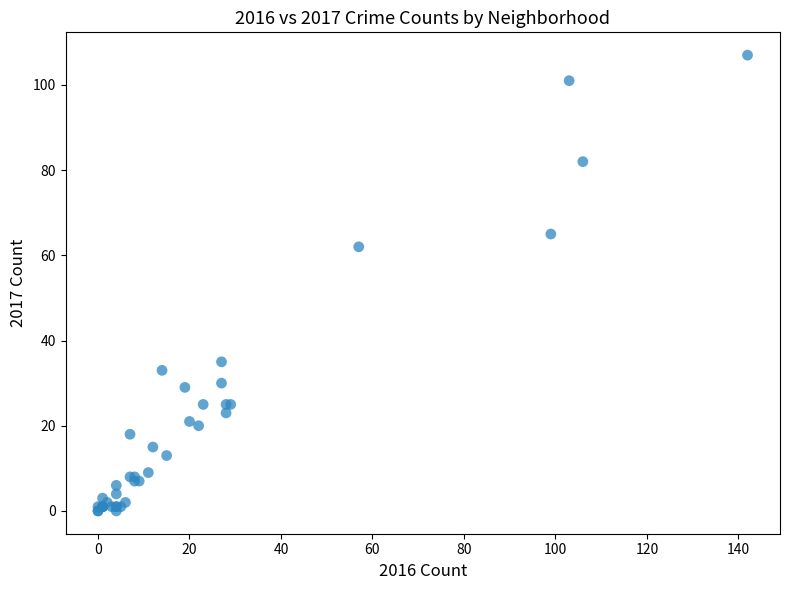

What Y value in the scatter plot is closest to 53?

62